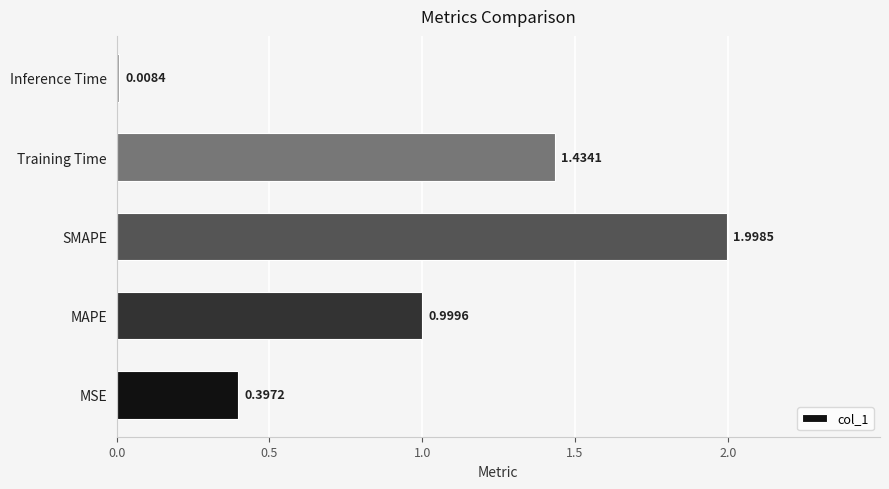

What is the sum of all values?

4.8